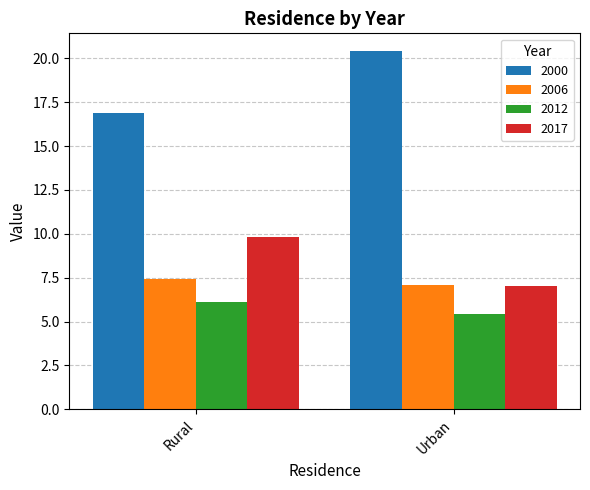

What is the value of the 2000 bar at the 1st from the left?

16.9